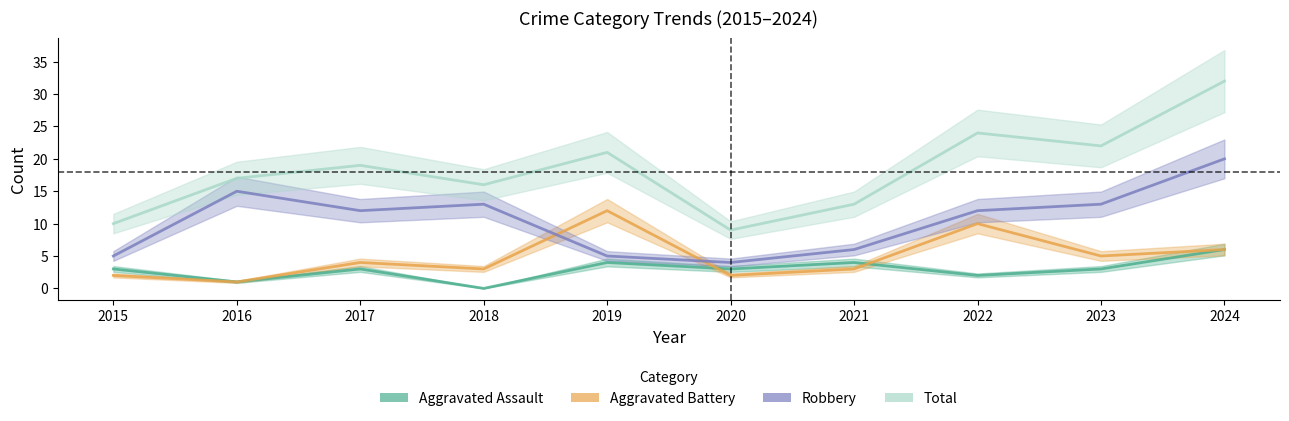

Which series has the largest total across all categories?

Total